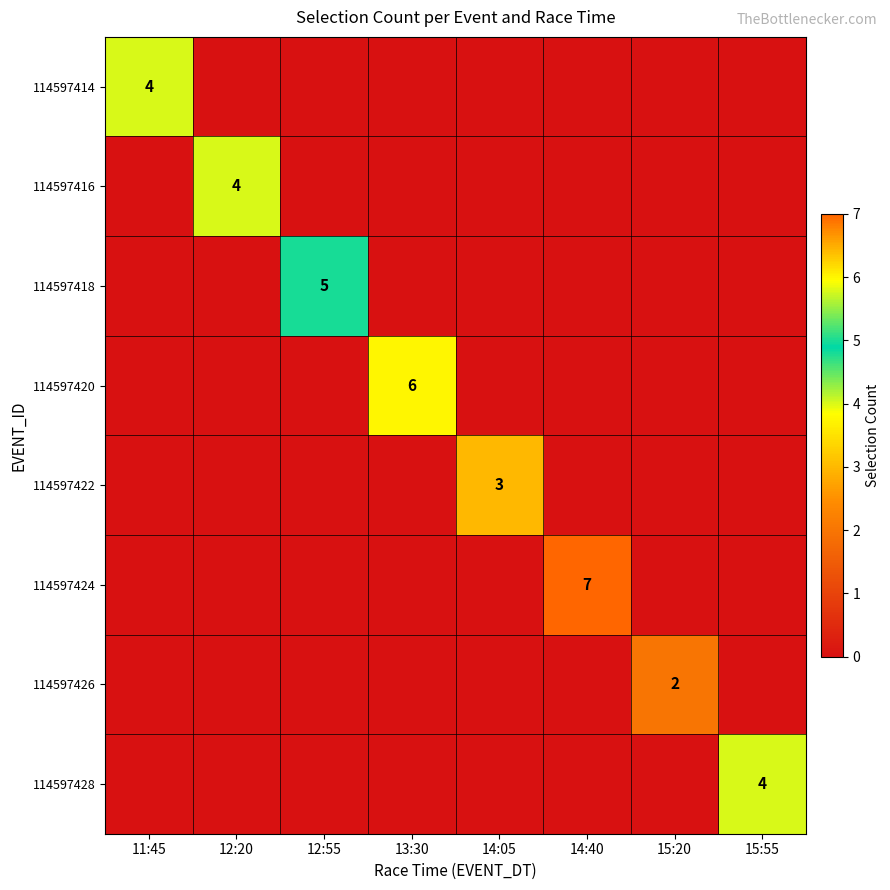

The 114597428 series shows 4 at 15:55. True or false?

True